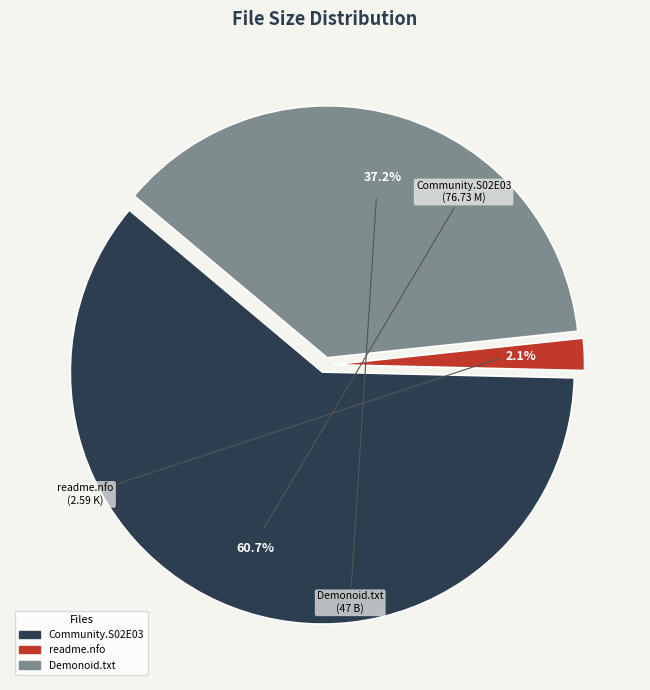

To the nearest percent, what is the difference between the largest and smallest slice percentages?

59%